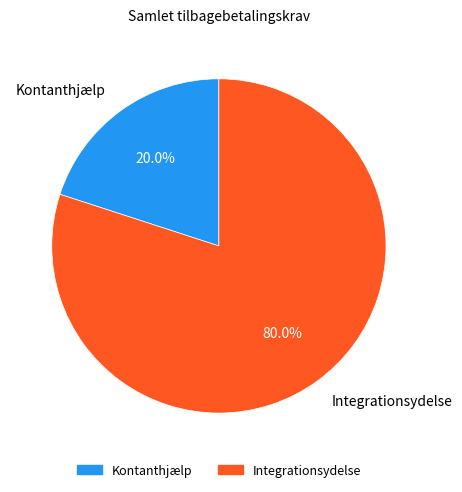

Between Integrationsydelse and Kontanthjælp, which is larger?

Integrationsydelse